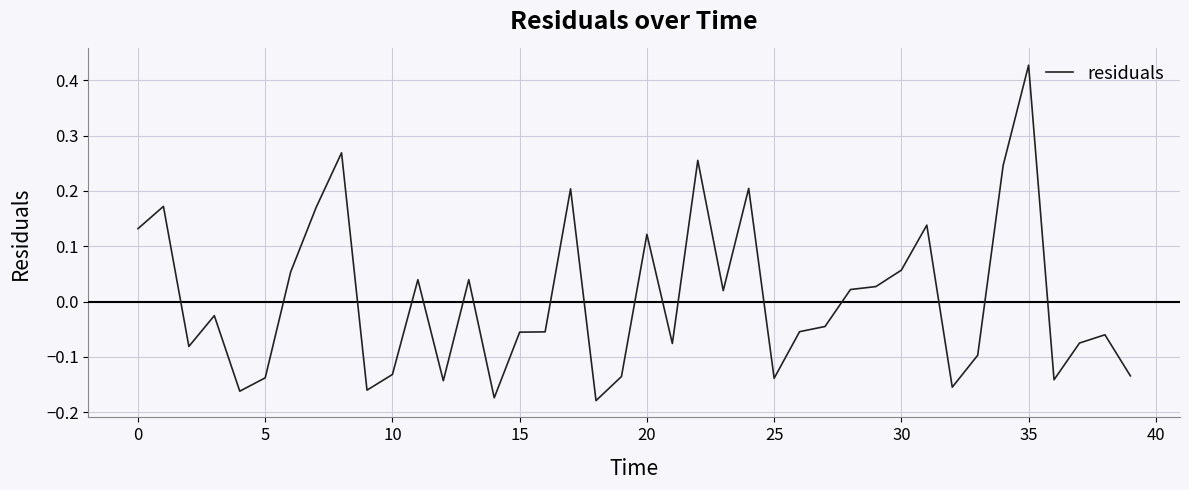

What is the difference between the maximum and minimum values?

0.6